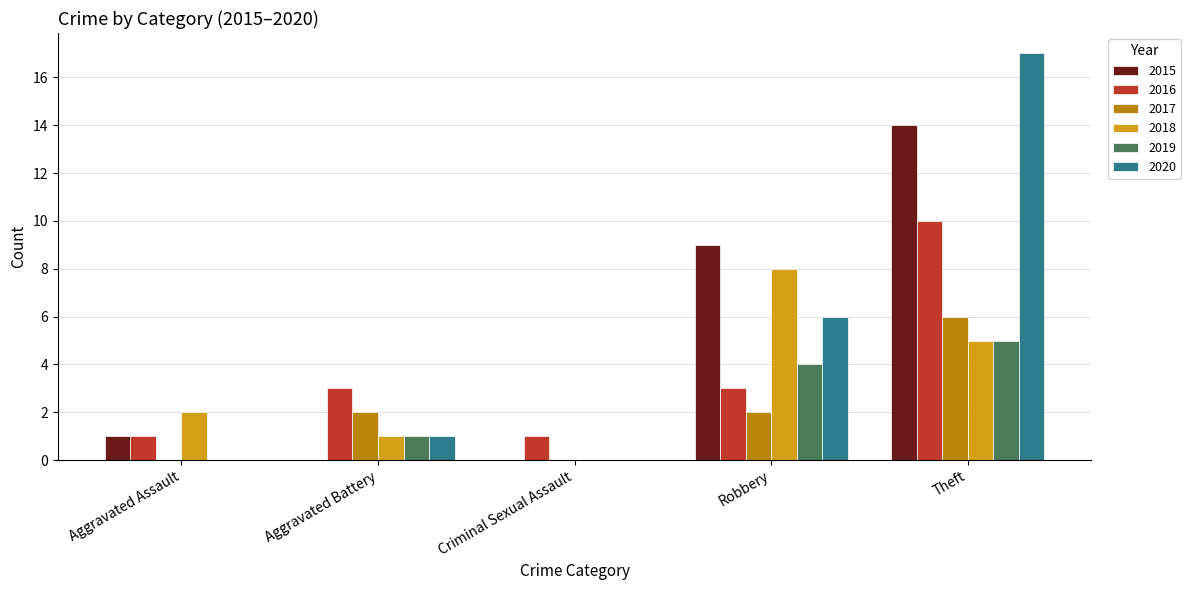

At which category is the sum across all series the highest?

Theft